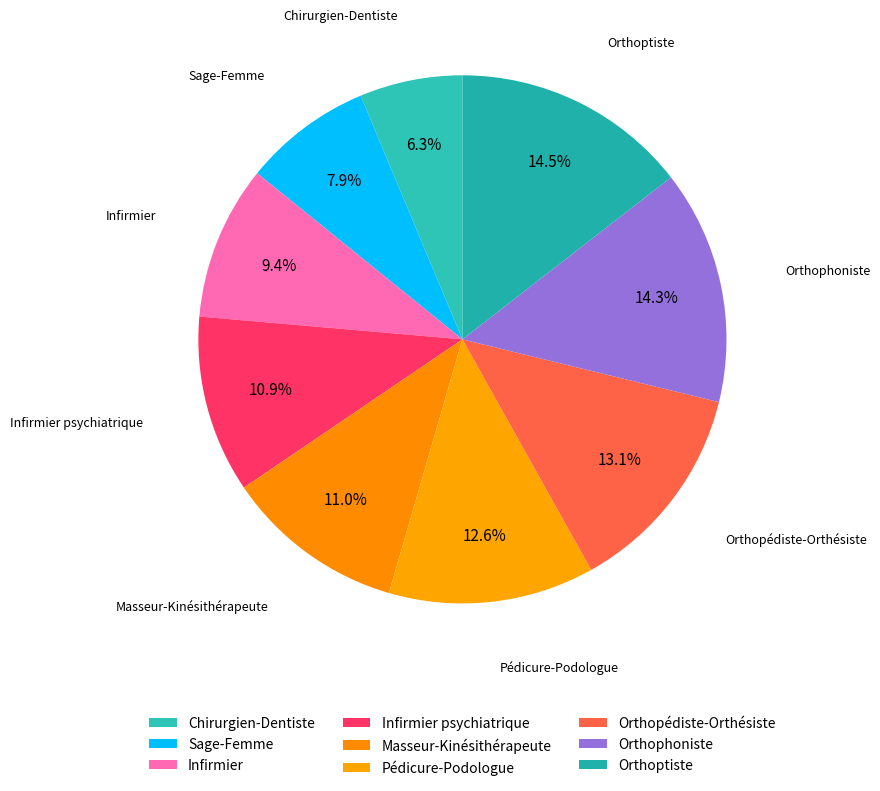

How many segments does this pie chart have?

9